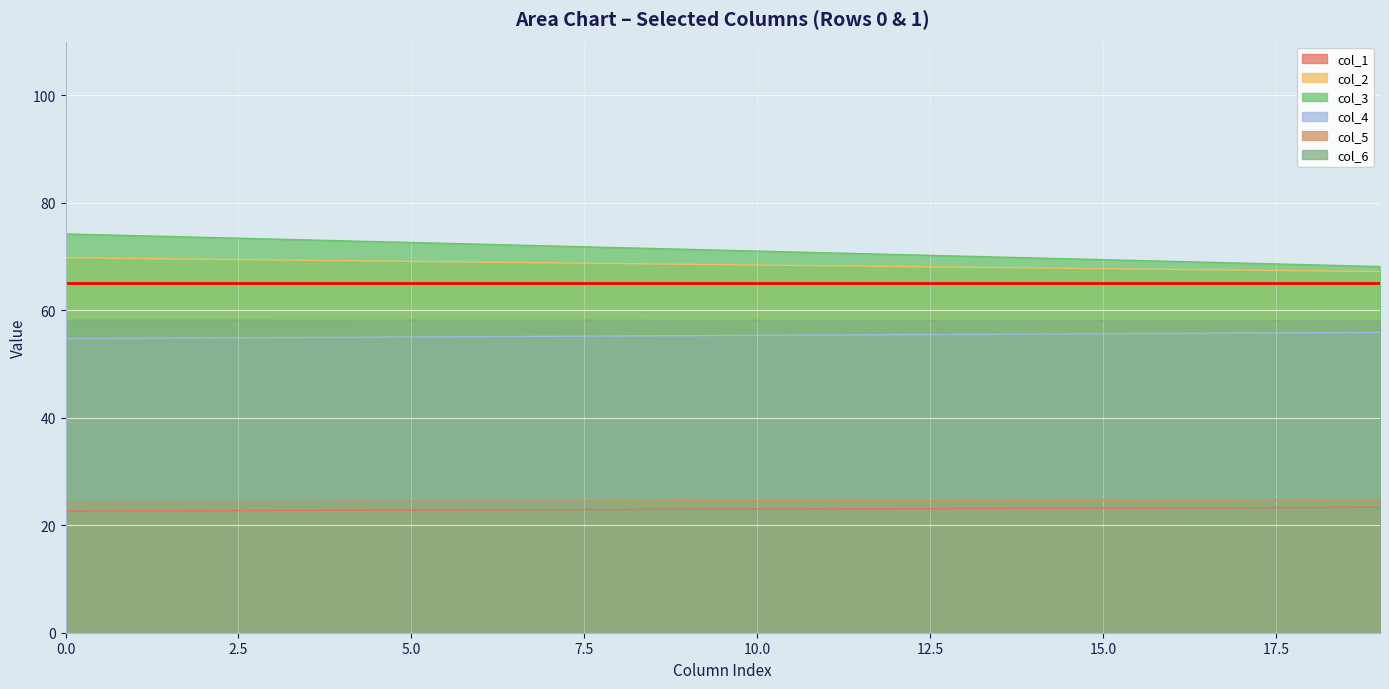

True or false: col_6 and col_5 intersect in this chart.

False